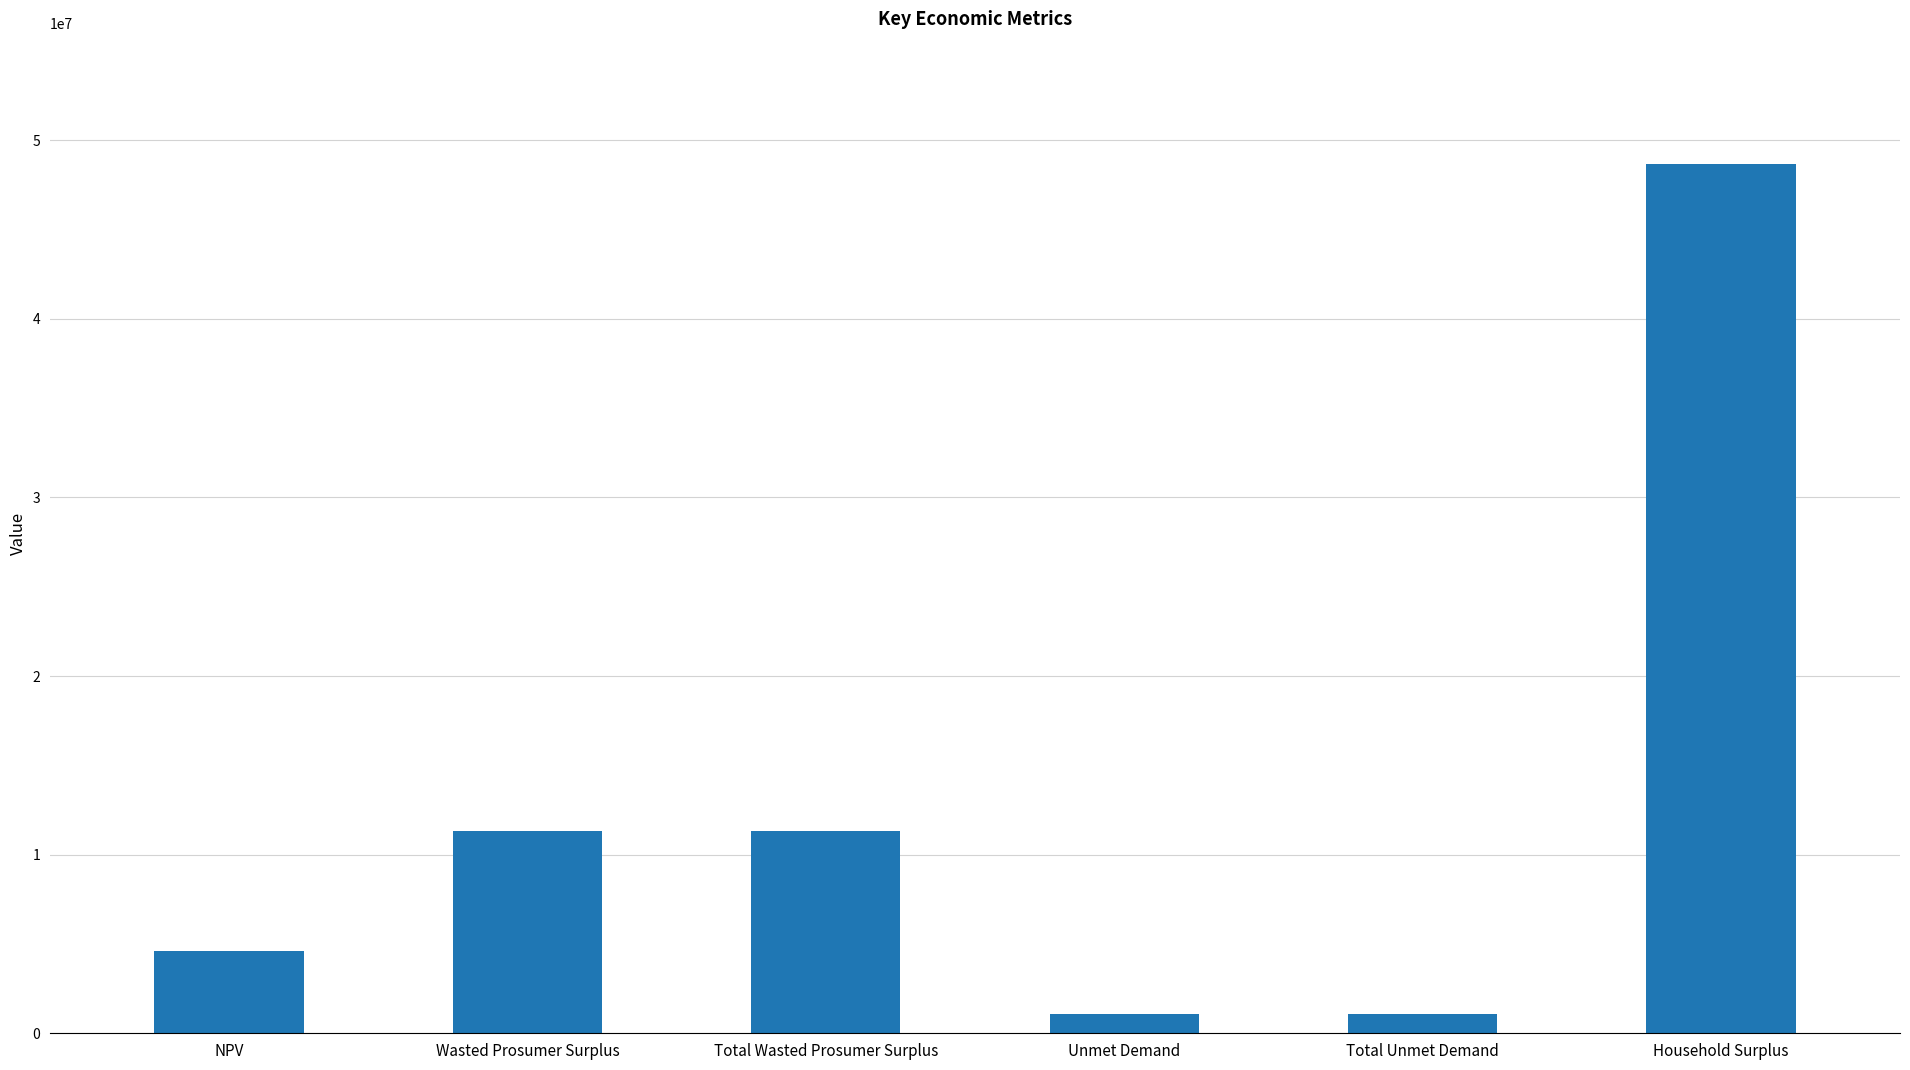

How many data points are less than 11346792?

3